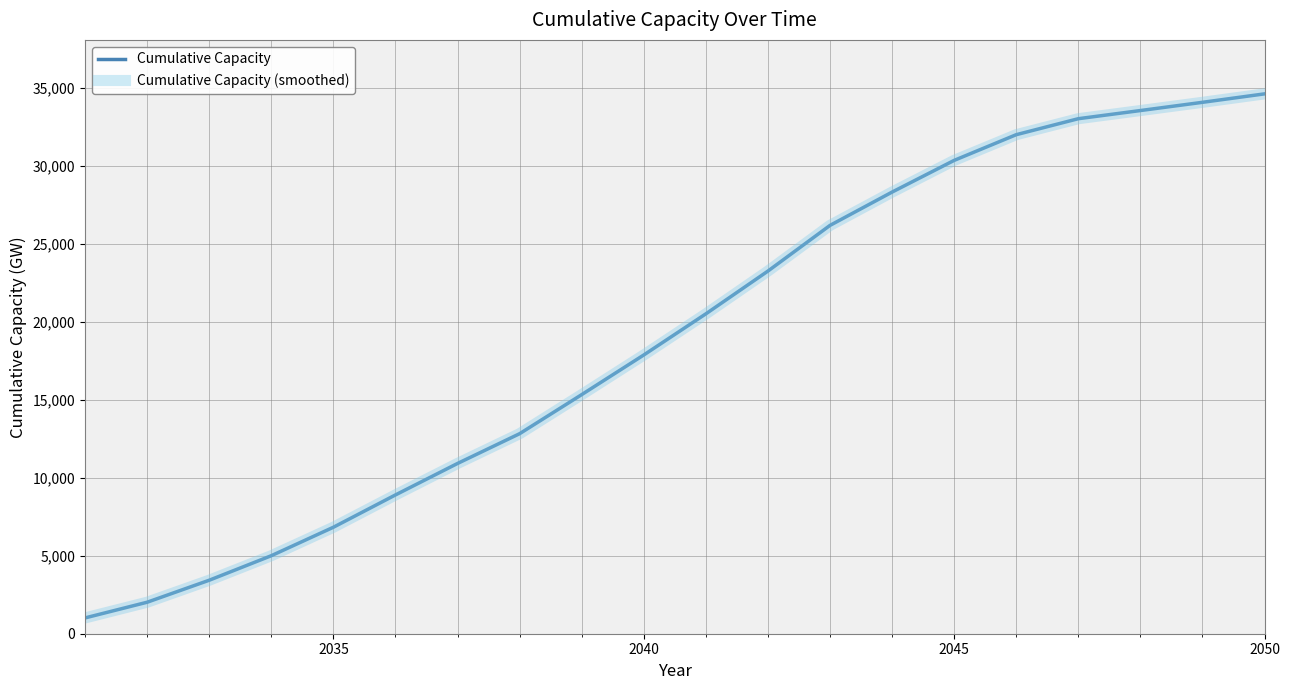

Reading left to right, transcribe all the data shown in this chart.

Cumulative Capacity: 1014.5	2021.1	3432.1	5005.5	6830.9	8904.1	10922.7	12831.3	15337.9	17880.1	20518.9	23262.3	26192.4	28329.2	30362.7	32010.9	33036.3	33559.7	34087.5	34629.5
Cumulative Capacity (smoothed): 1014.5	2021.1	3432.1	5005.5	6830.9	8904.1	10922.7	12831.3	15337.9	17880.1	20518.9	23262.3	26192.4	28329.2	30362.7	32010.9	33036.3	33559.7	34087.5	34629.5